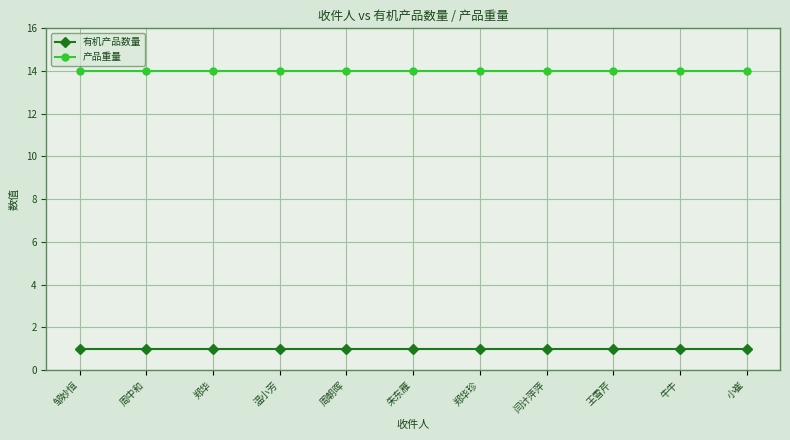

What is the difference between the highest and lowest values at 周中和?

13